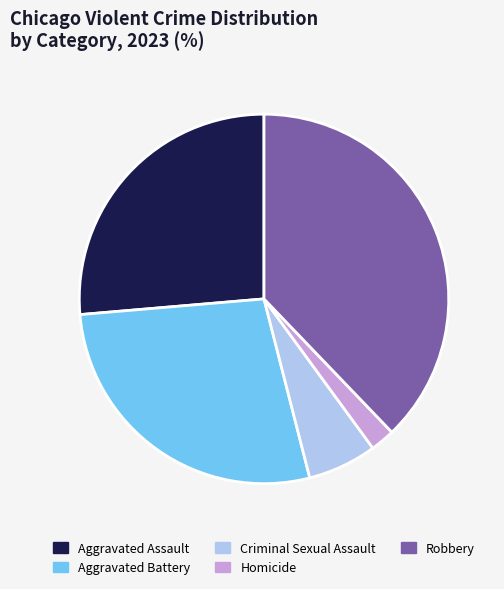

Is the sum of Aggravated Assault and Aggravated Battery greater than half?

Yes